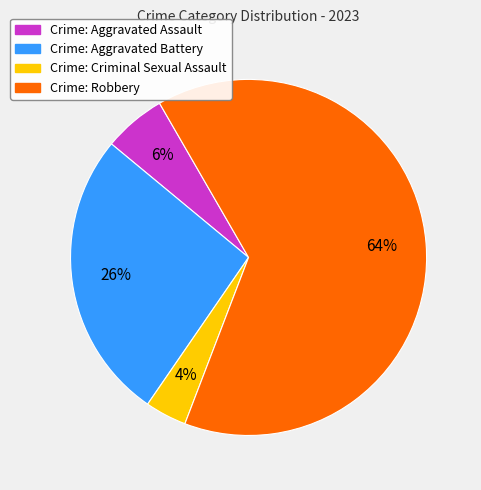

Which category accounts for the majority?

Crime: Robbery